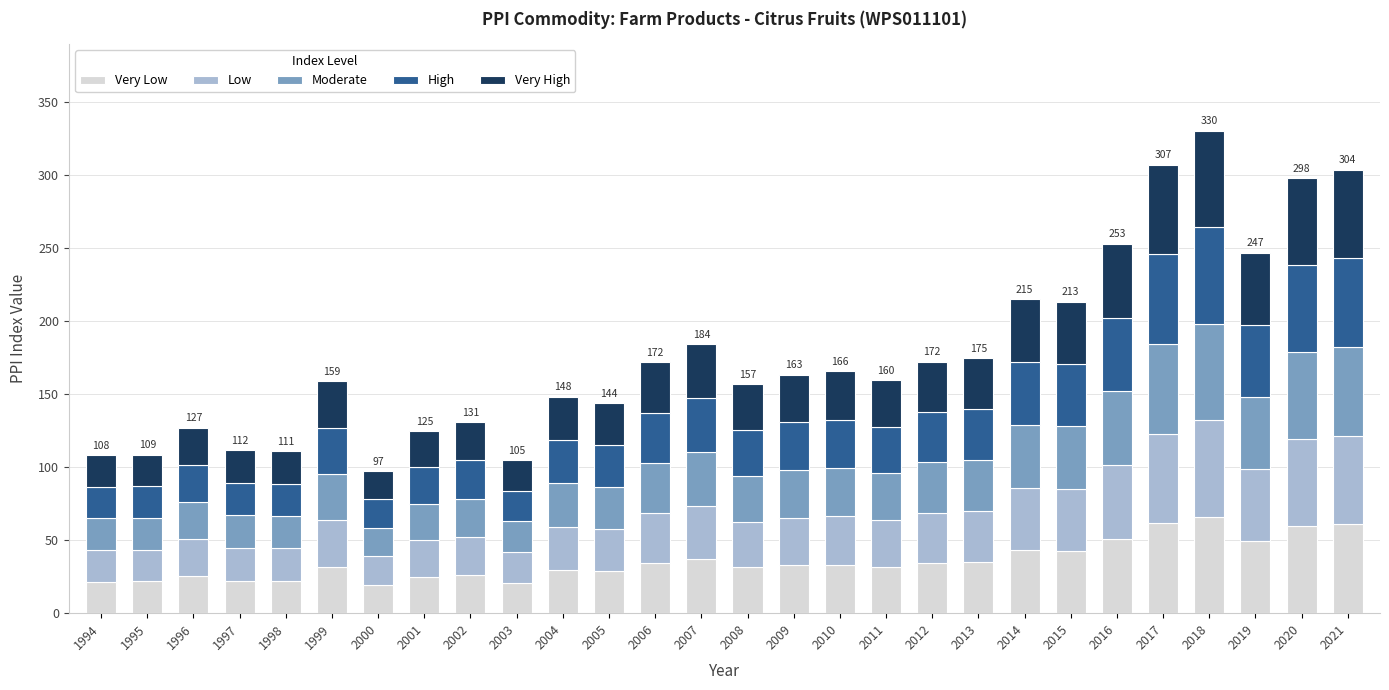

What is the total value across all series at 1996?

127.0